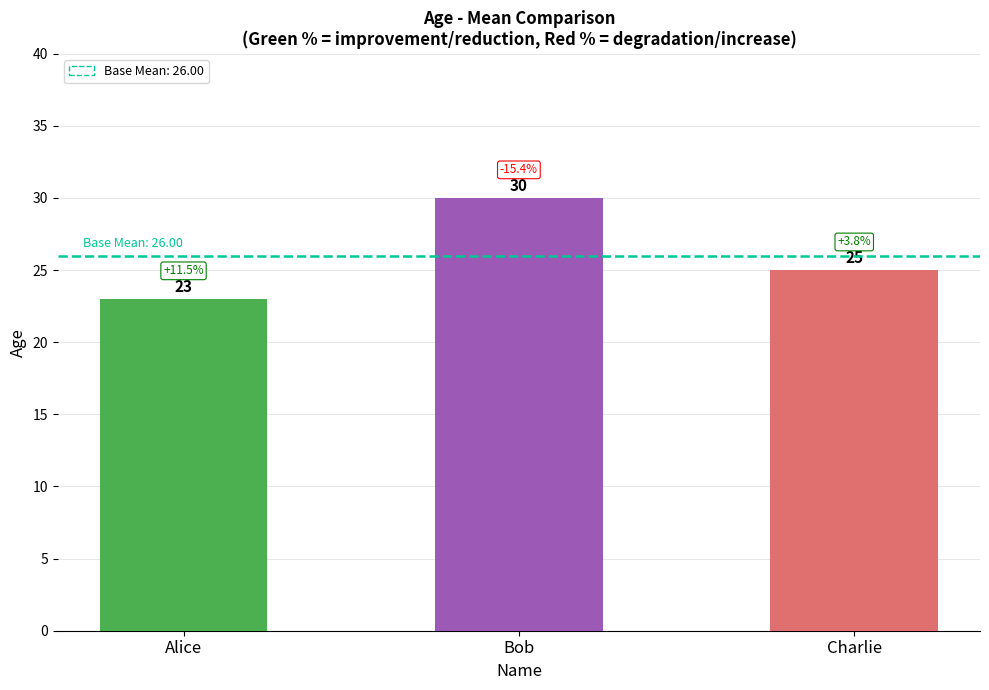

What is the sum of the values at Alice and Bob?

53